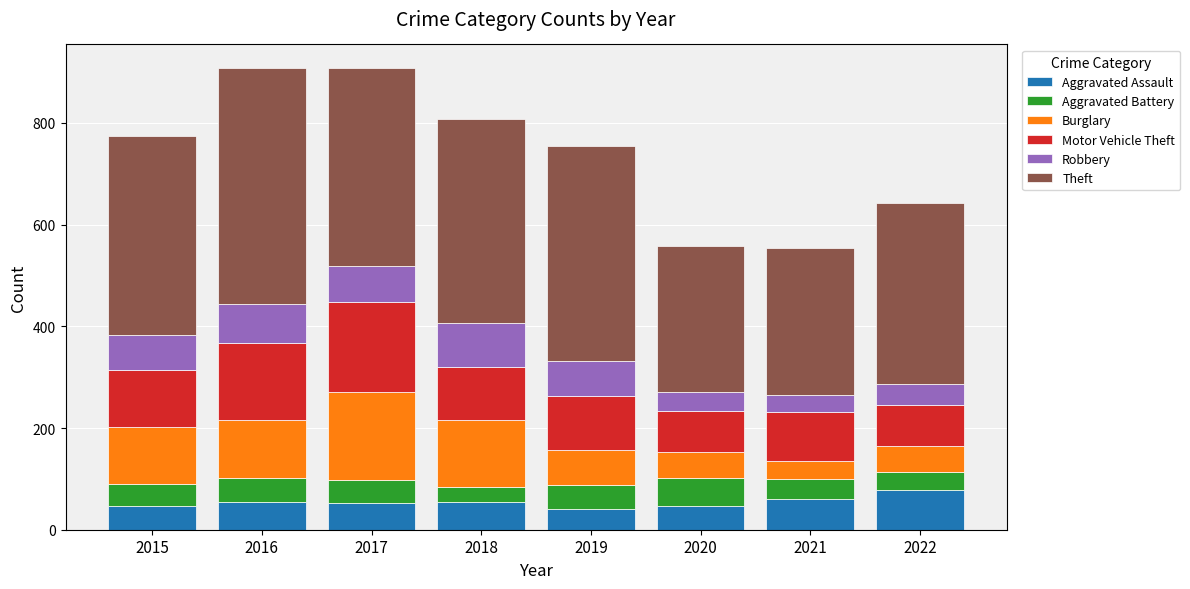

True or false: Aggravated Assault has a value of 46 at 2020.

True